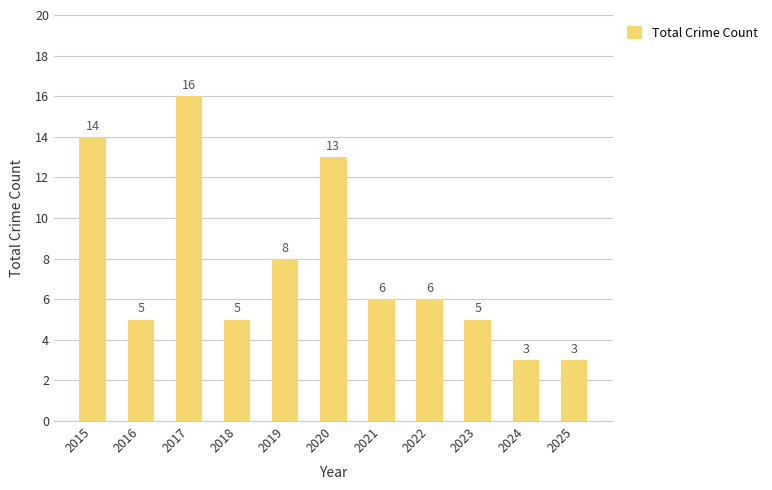

What is the sum of the values at 2018 and 2016?

10